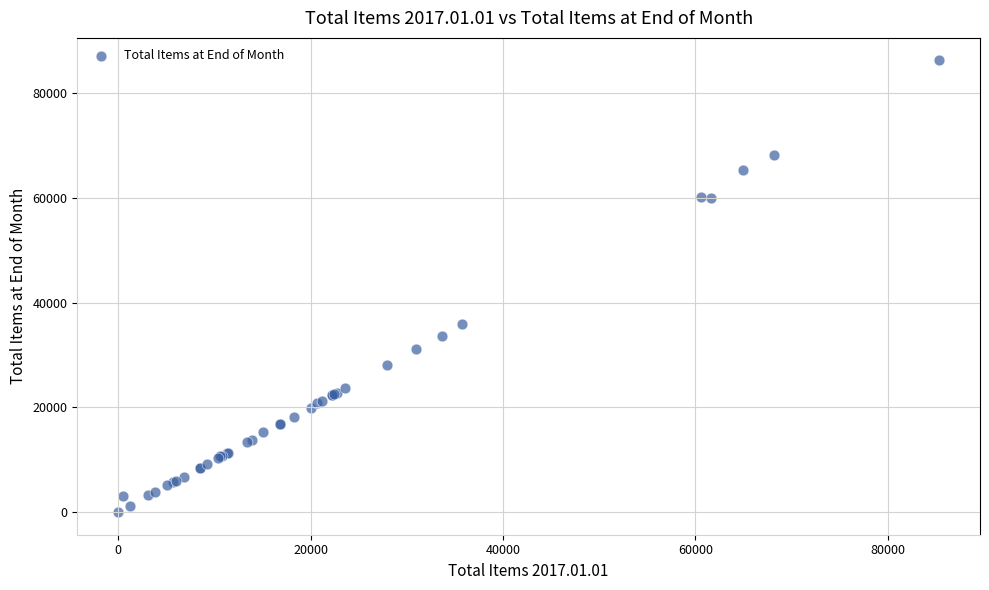

What Y value in the scatter plot is closest to 43136?

36029